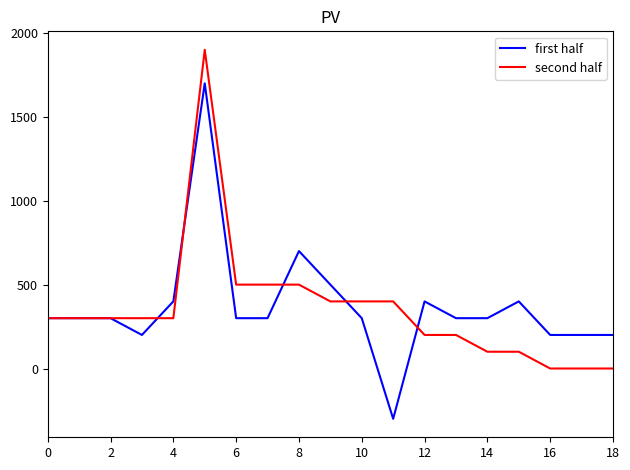

What is the difference between the maximum and minimum values in the first half series?

2000